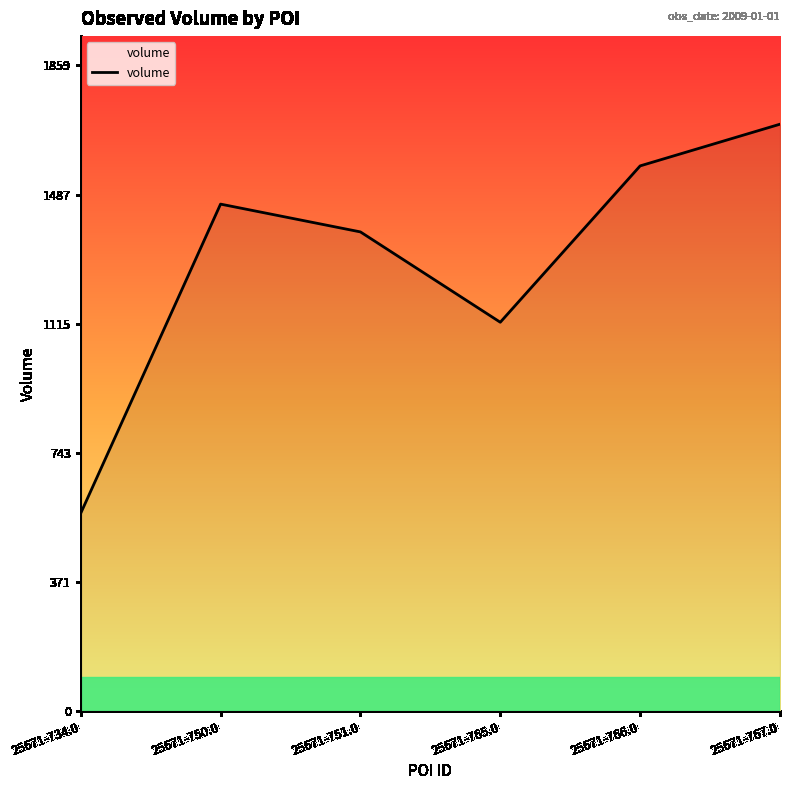

Reading left to right, transcribe all the data shown in this chart.

25671-734.0=570	25671-750.0=1460	25671-751.0=1380	25671-765.0=1120	25671-766.0=1570	25671-767.0=1690